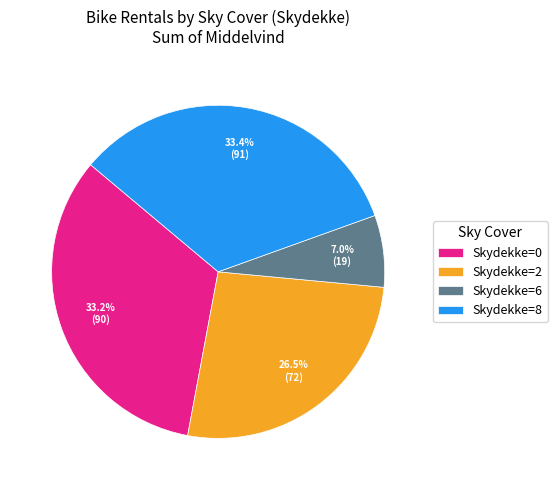

What portion of the pie excludes Skydekke=6?

93.0%